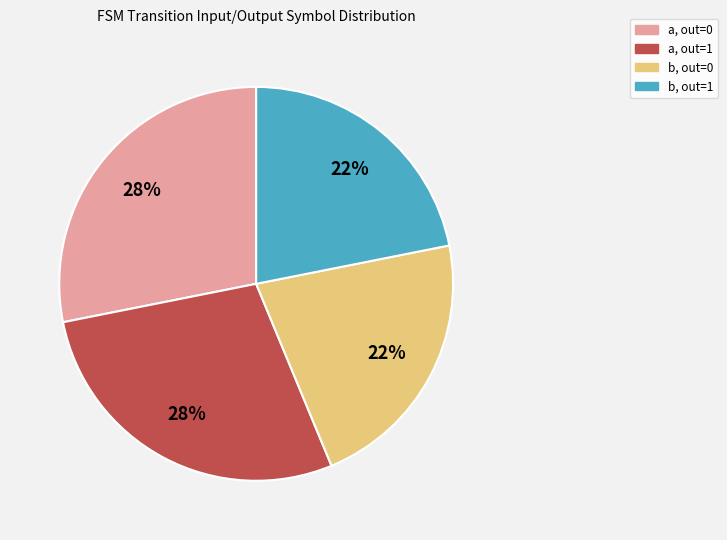

Does any single category account for the majority?

No